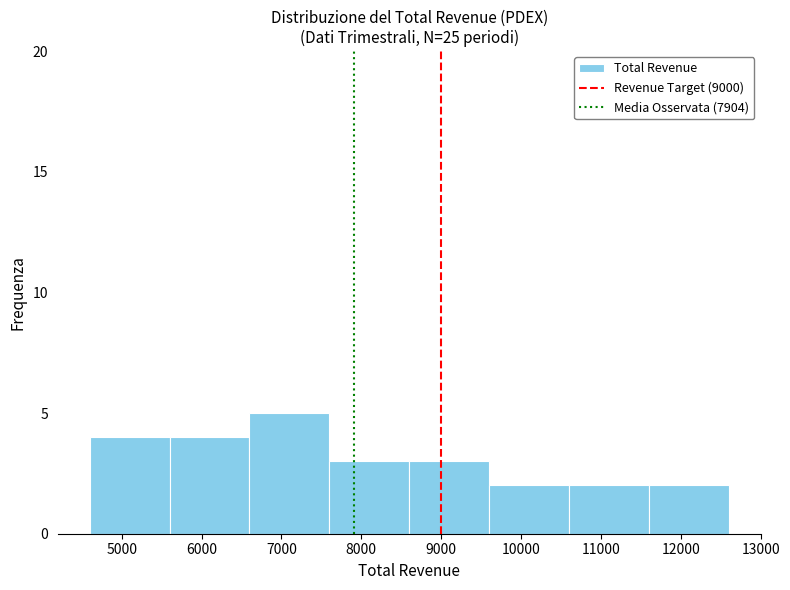

What is the height of the bar covering 6600 to 7600 on the x-axis? The values are not printed on the chart, so give them approximately, as read against the axis.

5